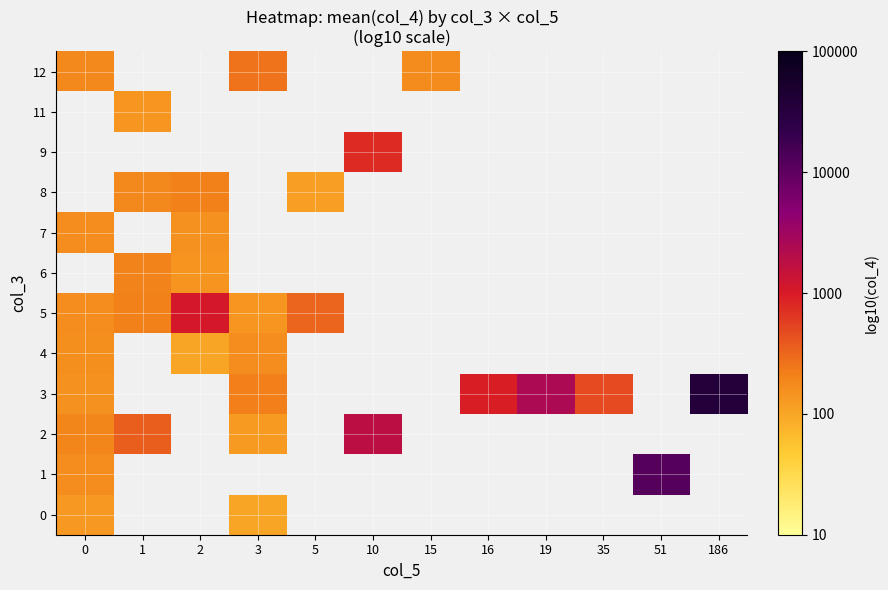

Which has a higher value, 15 or 2?

2